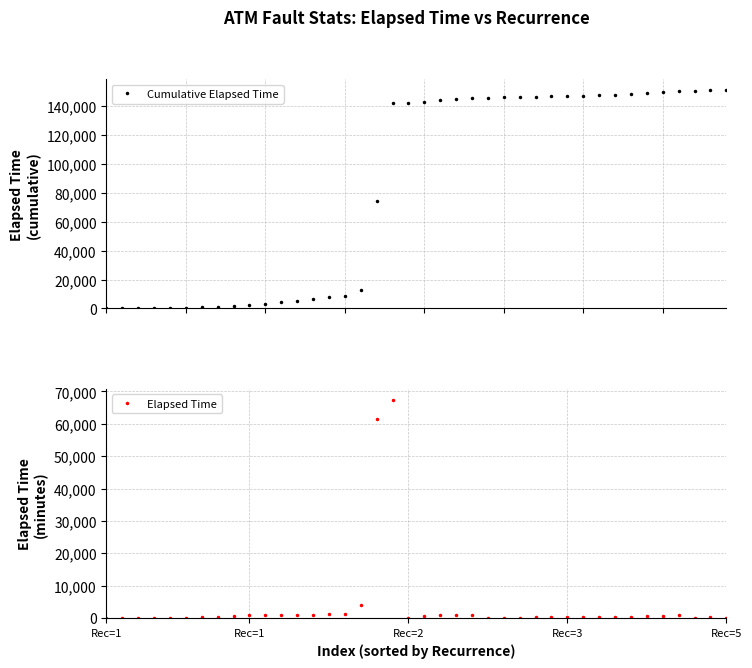

What are all the series names shown in the legend?

Cumulative Elapsed Time, Elapsed Time